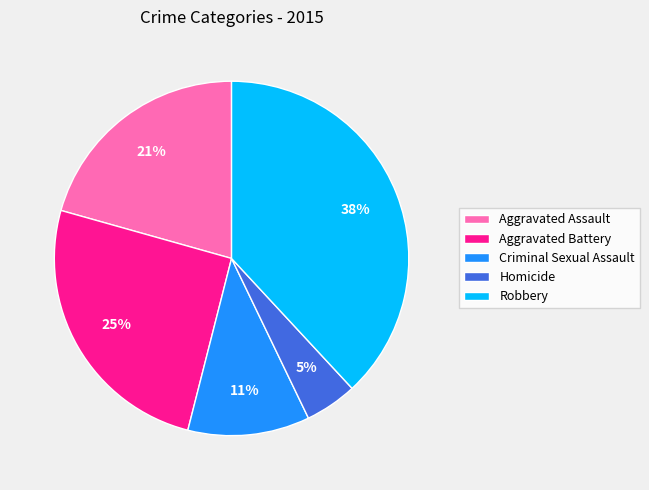

Does any single category account for the majority?

No